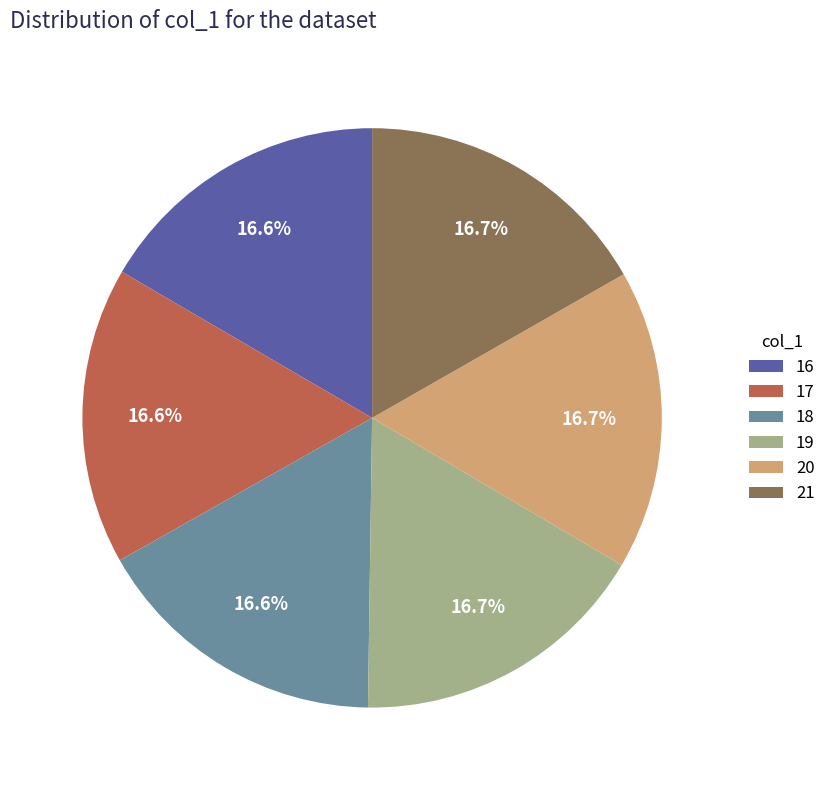

Do 21 and 17 together represent more than half of the pie?

No